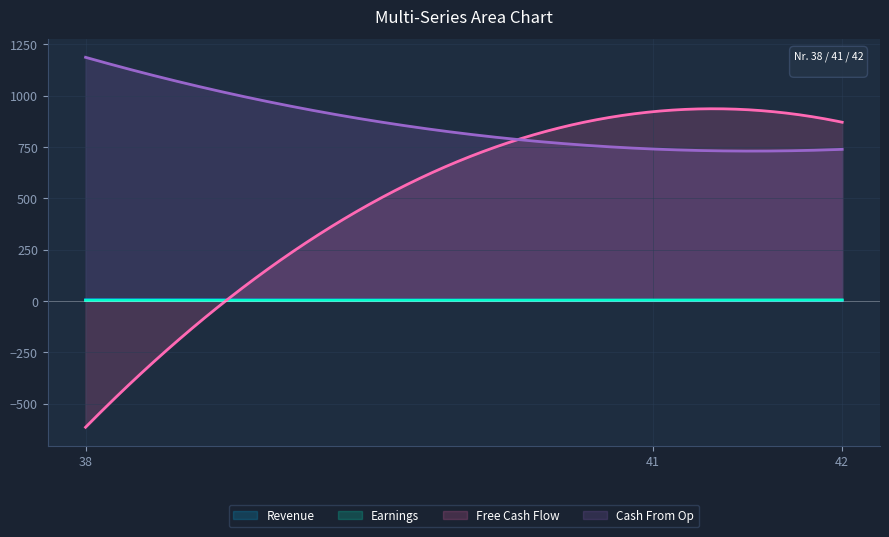

What is the minimum value shown in the chart?

-615.5